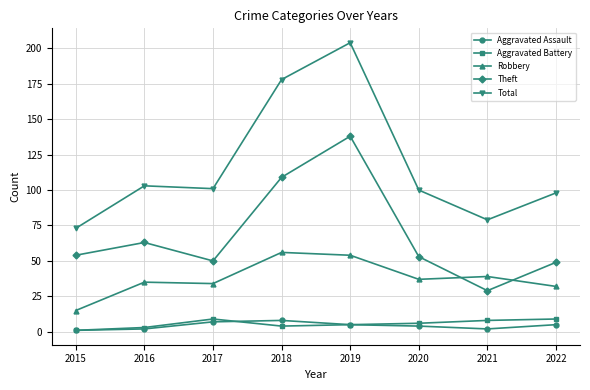

True or false: Total and Aggravated Battery intersect in this chart.

False